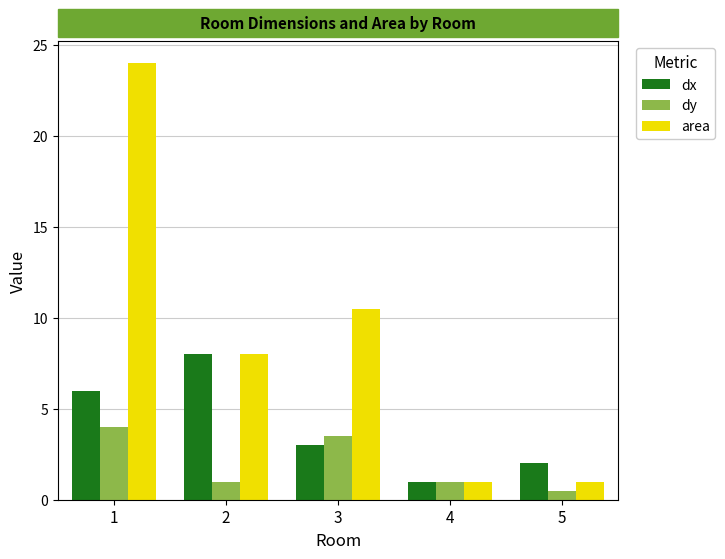

Reading left to right, transcribe all the data shown in this chart.

dx: 1=6.0	2=8.0	3=3.0	4=1.0	5=2.0
dy: 1=4.0	2=1.0	3=3.5	4=1.0	5=0.5
area: 1=24.0	2=8.0	3=10.5	4=1.0	5=1.0